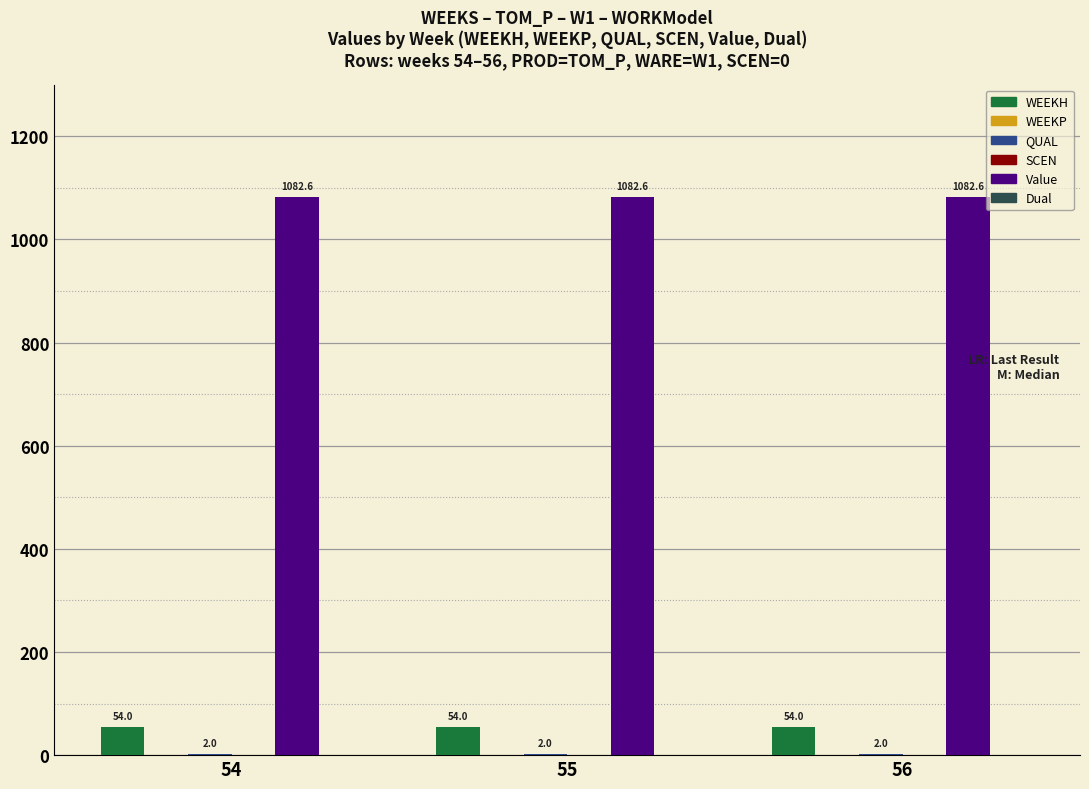

The WEEKP series shows 0.0 at 55. True or false?

True